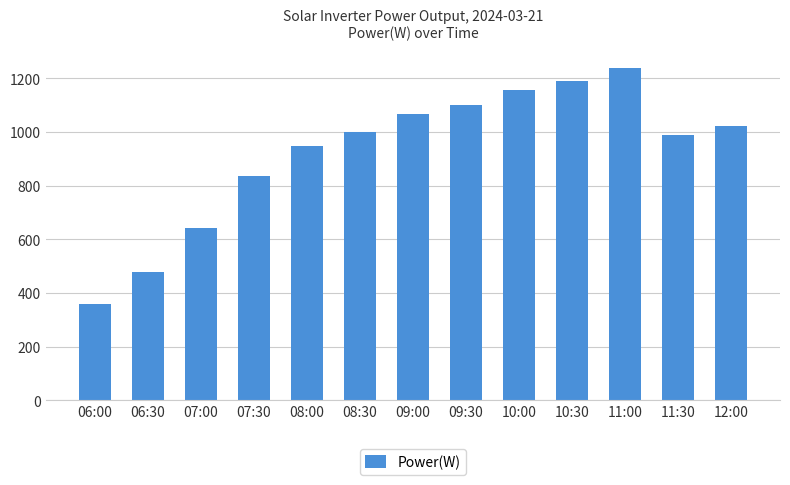

Which label corresponds to the largest value in the chart?

11:00